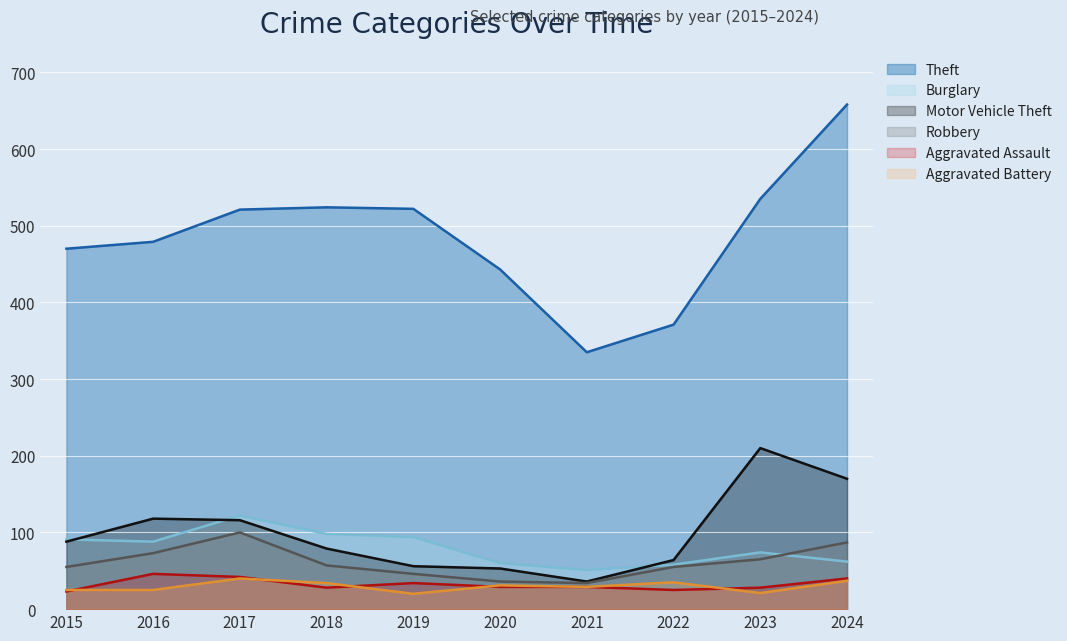

Between 2017 and 2021, which series saw the biggest shift?

Theft